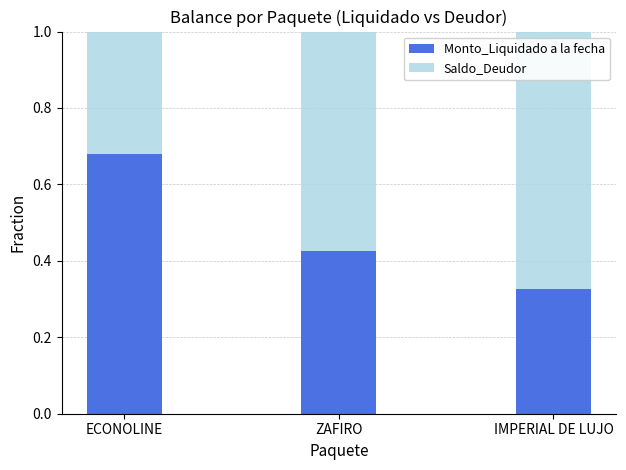

Is it true that Monto_Liquidado a la fecha equals 1.2 at ECONOLINE?

False